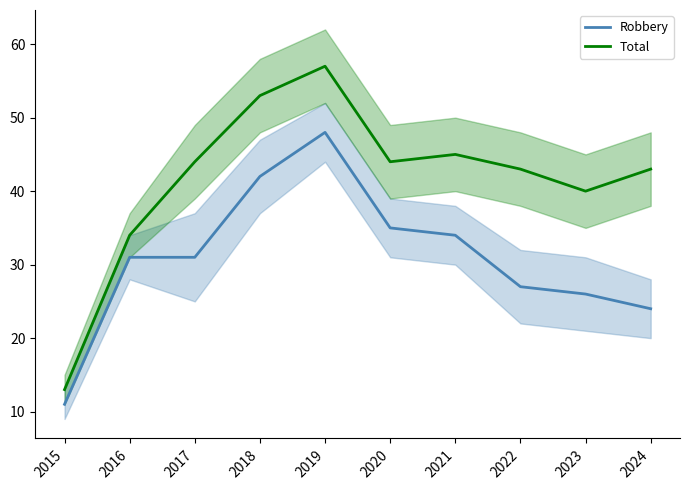

What is the value of the Robbery point at the 9th from the left?

26